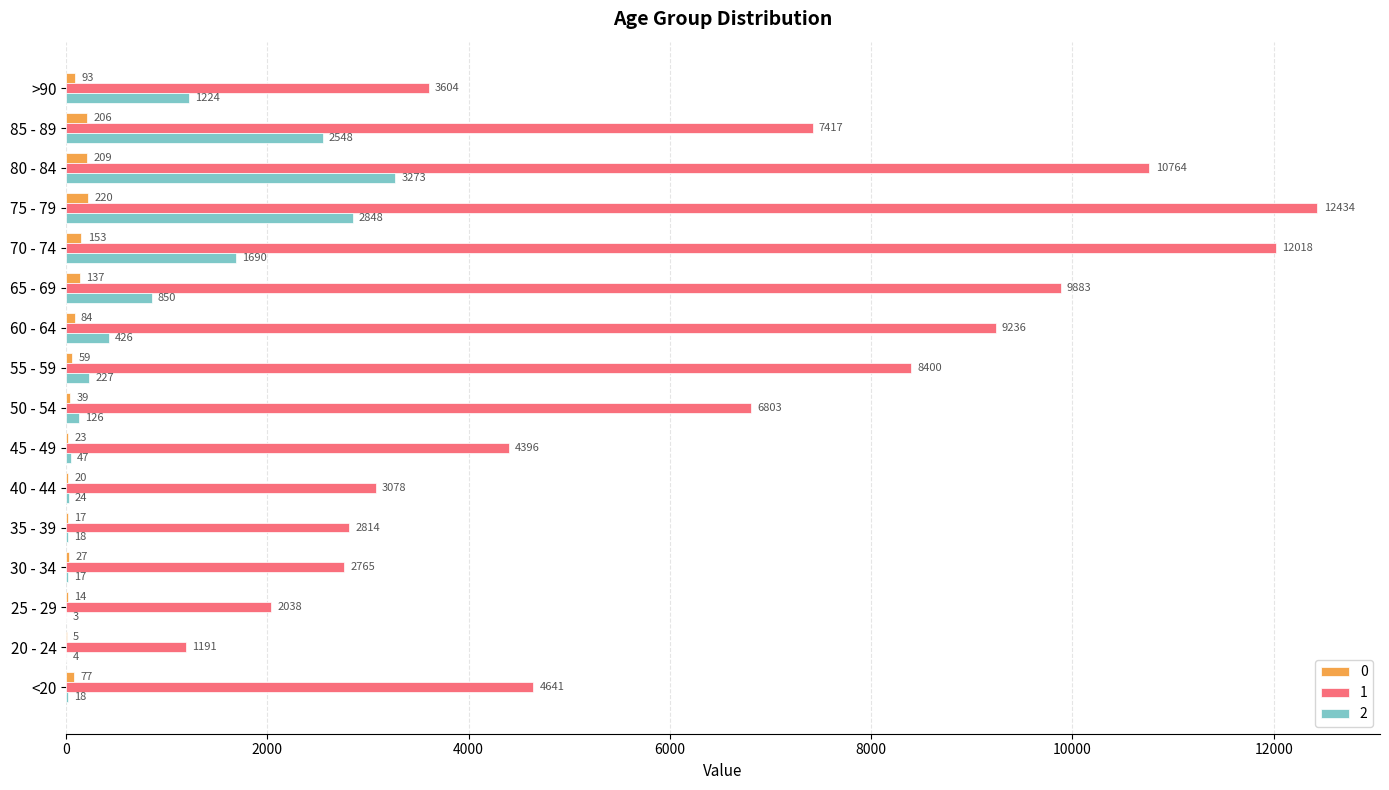

Which series has the widest spread of values?

1